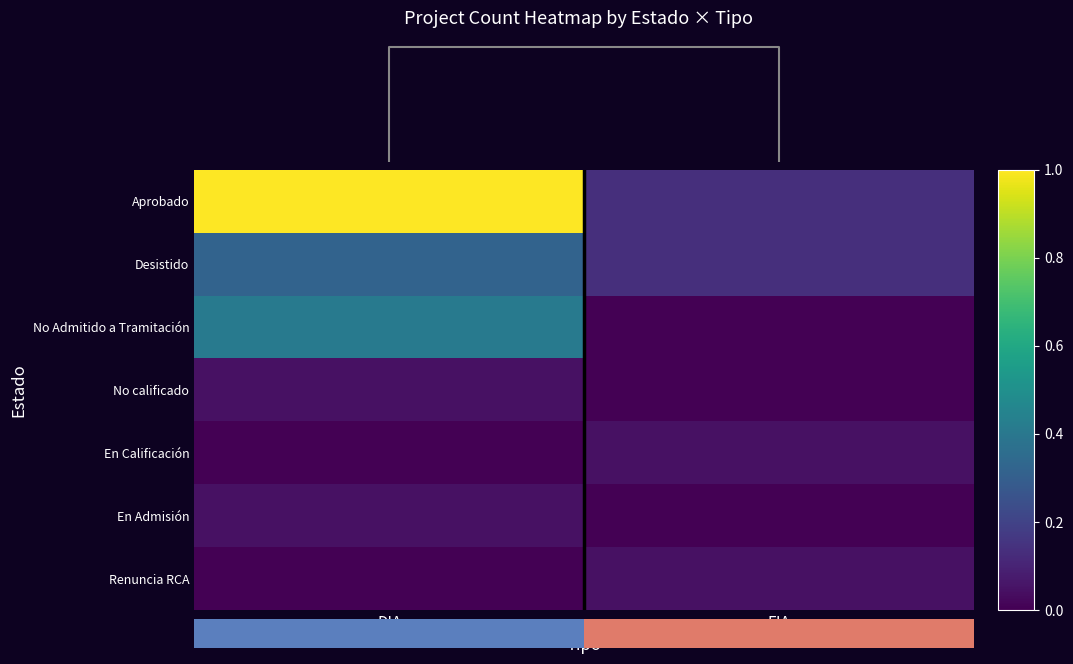

Is it true that No calificado equals 0.1 at DIA?

False